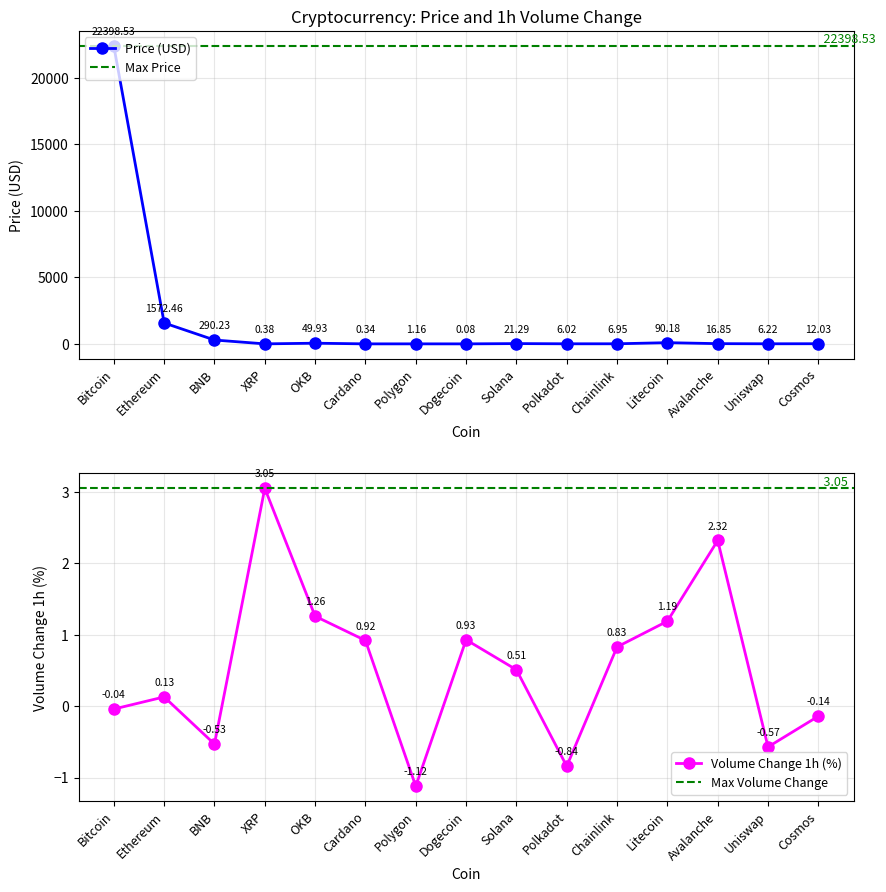

True or false: the data shows 6.2 at Uniswap.

True